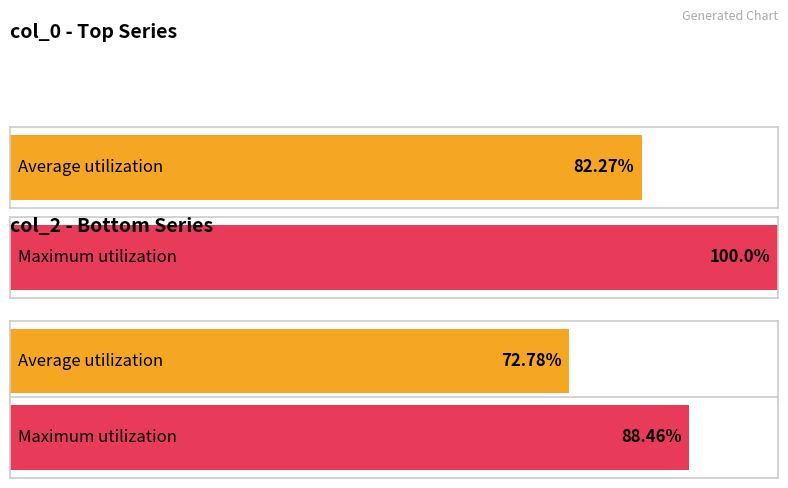

The value of col_0 at 8 is 2474809421. True or false?

False